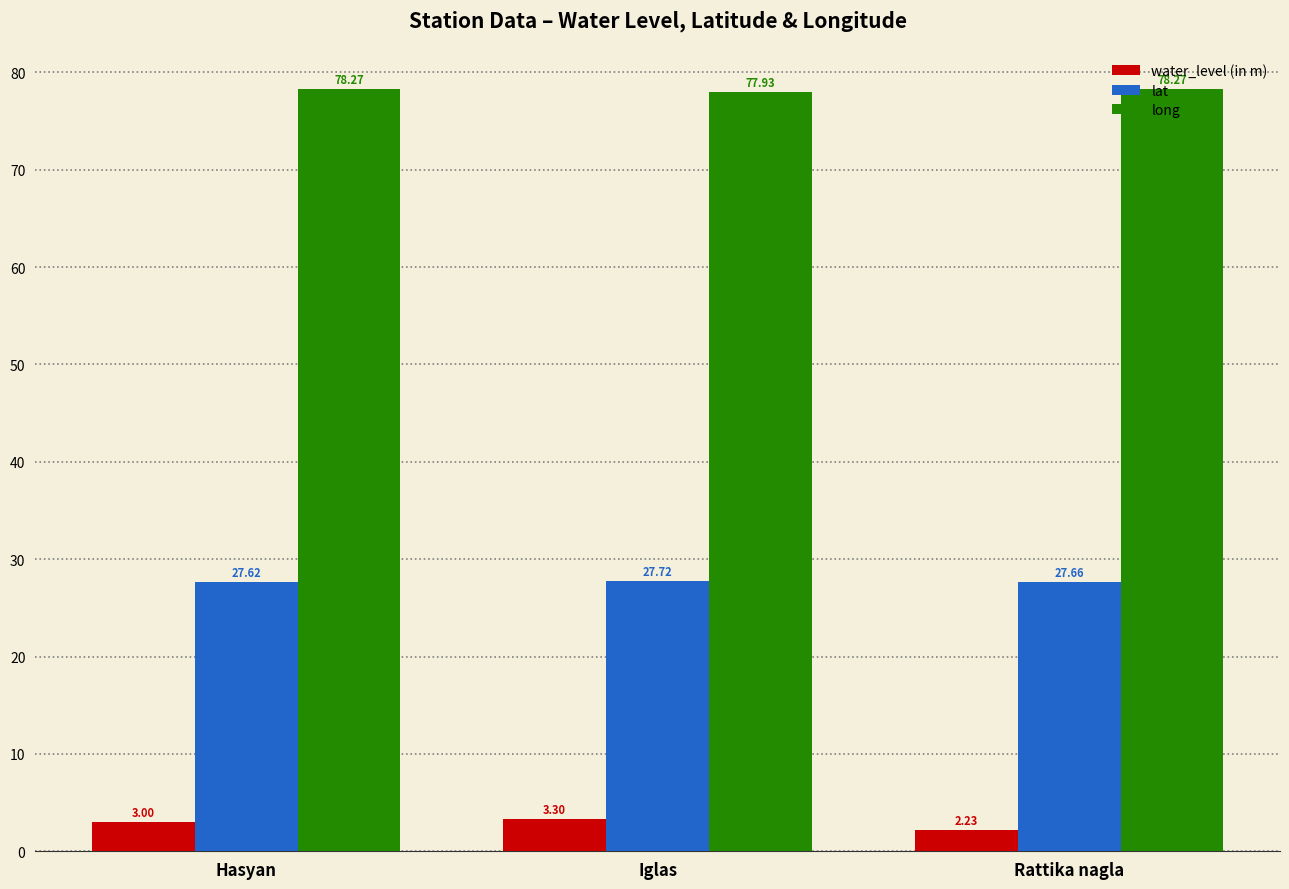

List the series in order of their peak value, lowest first.

water_level (in m), lat, long